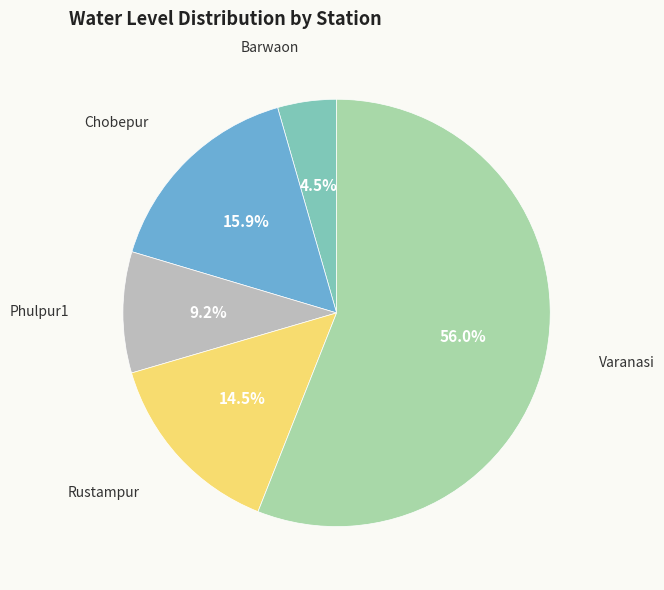

Is there a majority slice in this chart?

Yes